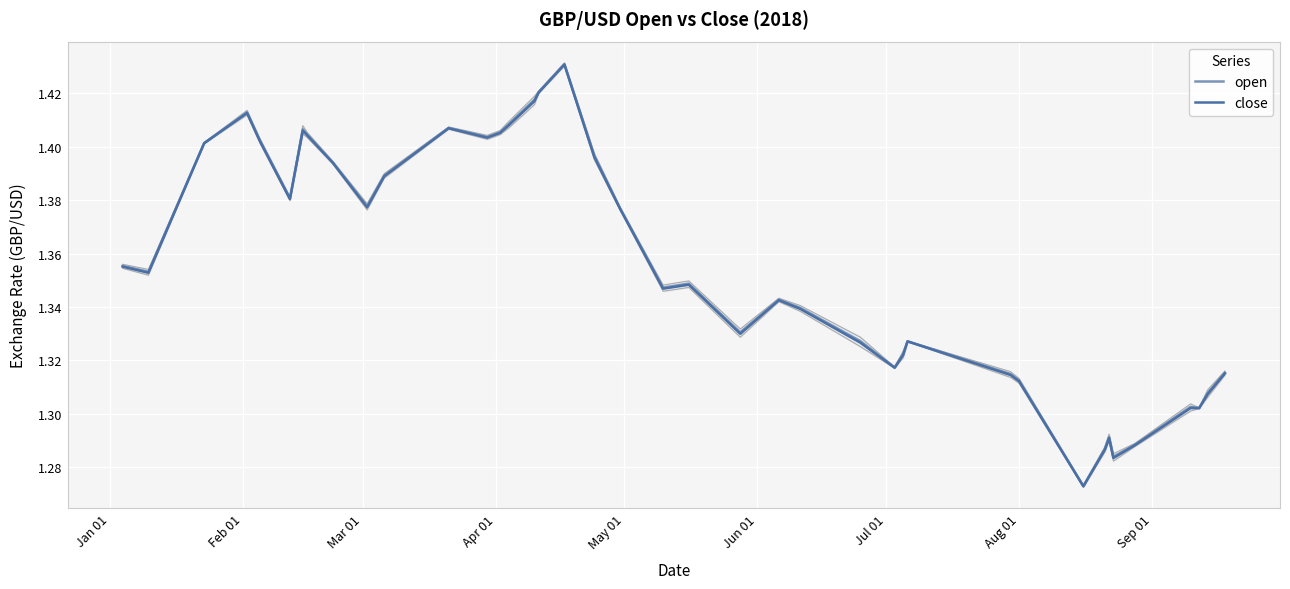

What are all the series names shown in the legend?

open, close